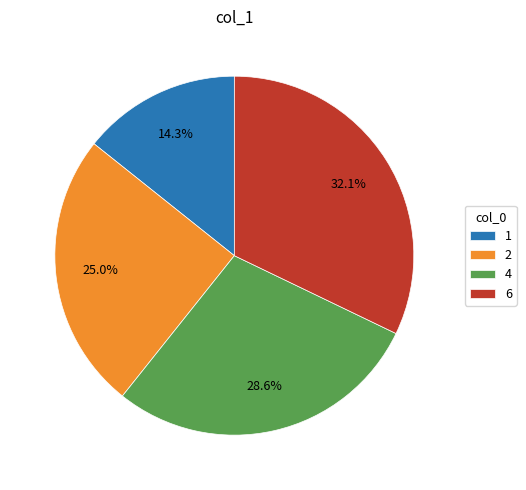

What percentage is the 2 slice, to the nearest percent?

25%